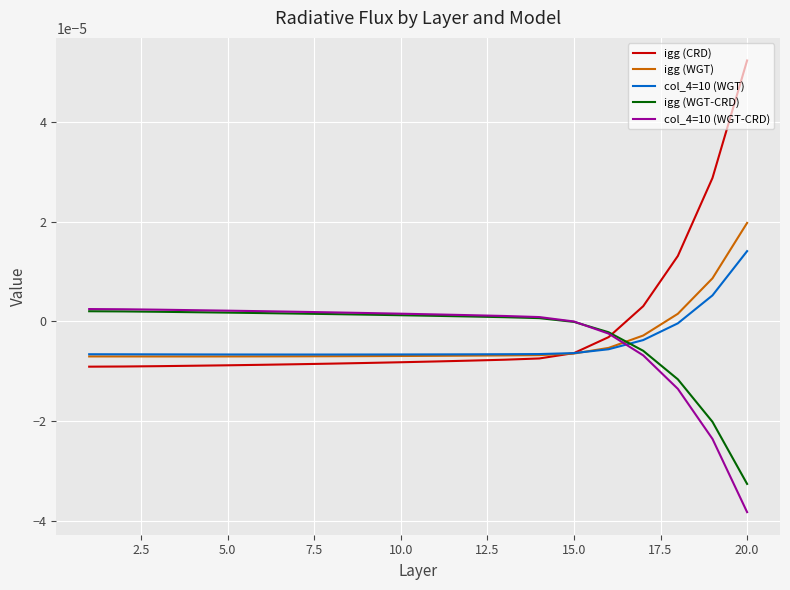

How many intersections are there between col_4=10 (WGT) and col_4=10 (WGT-CRD)?

1